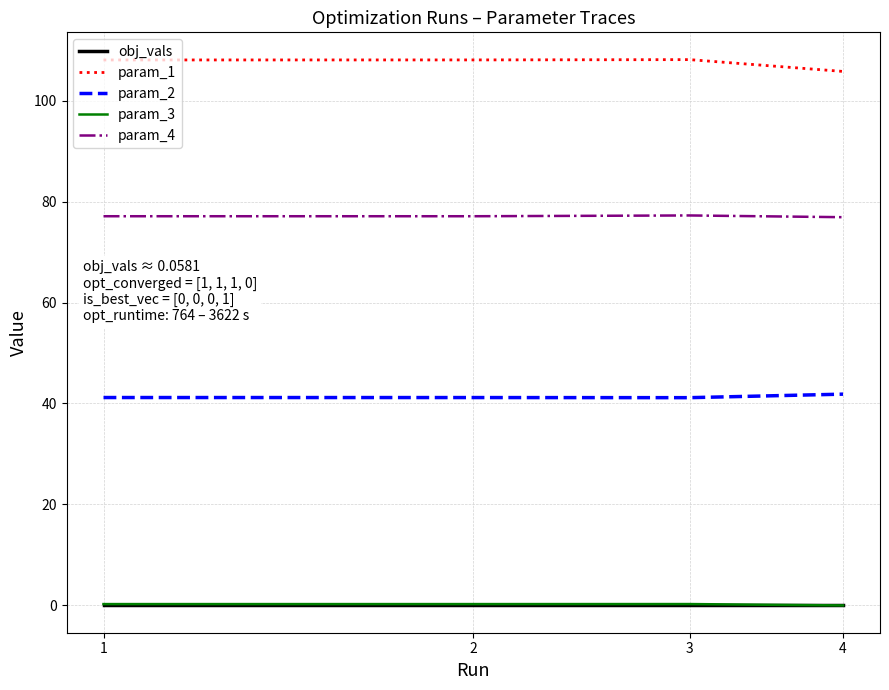

True or false: param_3 and param_1 cross at least once.

False